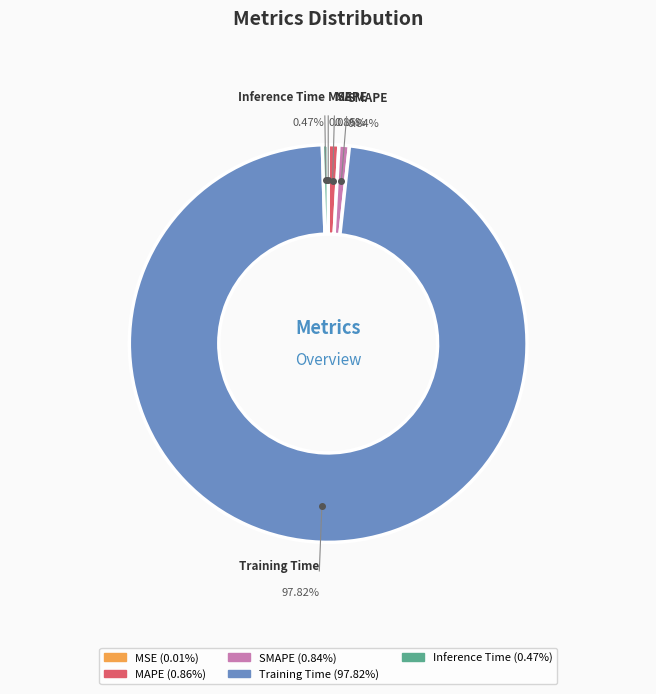

Is the sum of Training Time and MAPE greater than half?

Yes